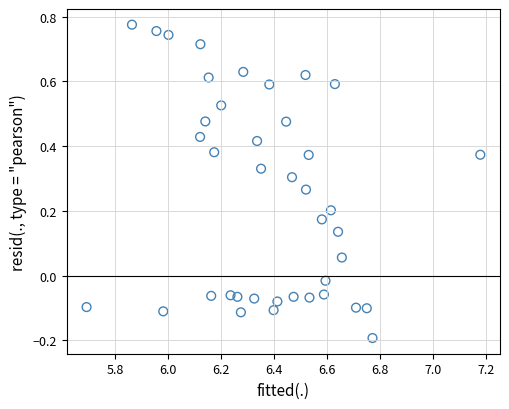

What is the range of Y values (max minus min)?

1.0